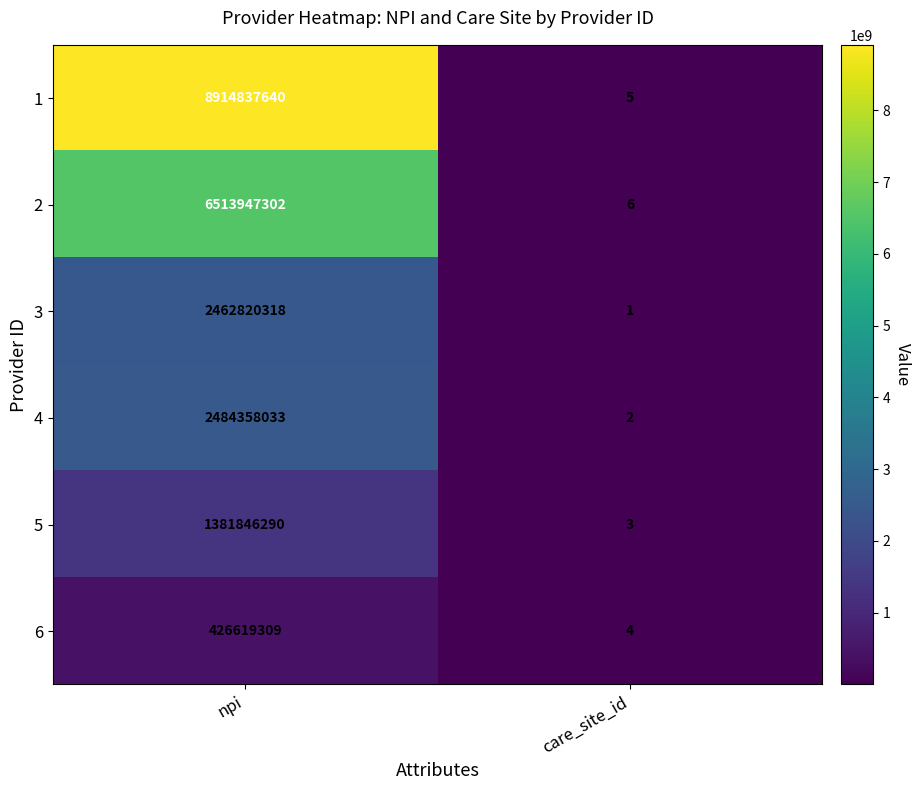

What is the greatest value displayed?

8914837640